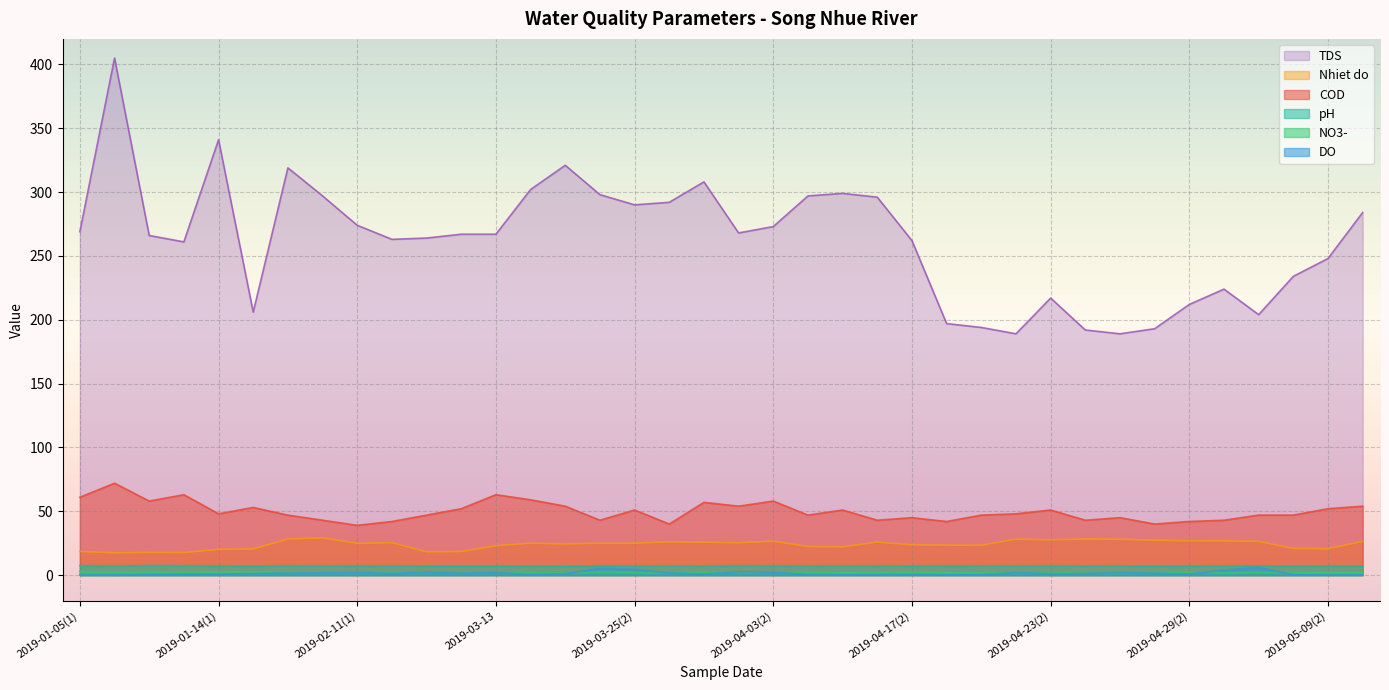

Reading left to right, transcribe all the data shown in this chart.

COD: 61.0	72.0	58.0	63.0	48.0	53.0	47.0	43.0	39.0	42.0	47.0	52.0	63.0	59.0	54.0	43.0	51.0	40.0	57.0	54.0	58.0	47.0	51.0	43.0	45.0	42.0	47.0	48.0	51.0	43.0	45.0	40.0	42.0	43.0	47.0	47.0	52.0	54.0
NO3-: 3.0	2.4	2.8	2.1	2.6	2.8	1.9	2.1	1.8	1.6	2.2	2.0	2.1	1.9	1.8	2.3	2.1	1.8	2.4	2.1	2.3	1.9	2.0	2.2	2.4	2.0	1.9	1.7	1.9	1.5	1.4	2.0	2.2	1.8	2.1	1.9	2.2	2.1
DO: 0.3	0.2	0.4	0.9	0.8	1.2	1.6	1.8	2.1	1.3	2.5	1.6	2.1	0.6	1.2	5.2	4.5	1.7	0.8	2.6	2.3	0.5	0.3	0.3	0.6	0.4	0.3	2.0	1.1	1.2	2.0	1.5	0.9	3.8	6.0	0.3	0.2	0.3
Nhiet do: 18.5	17.5	17.8	17.7	20.2	20.5	28.3	29.2	24.9	25.4	18.2	18.5	23.0	25.0	24.4	25.0	25.0	26.1	25.8	25.3	26.6	22.4	22.1	25.9	23.7	23.5	23.4	28.2	27.7	28.3	28.1	27.3	26.9	26.8	26.4	20.9	20.7	26.4
TDS: 269.0	405.0	266.0	261.0	341.0	206.0	319.0	297.0	274.0	263.0	264.0	267.0	267.0	302.0	321.0	298.0	290.0	292.0	308.0	268.0	273.0	297.0	299.0	296.0	262.0	197.0	194.0	189.0	217.0	192.0	189.0	193.0	212.0	224.0	204.0	234.0	248.0	284.0
pH: 7.4	7.2	7.5	7.4	7.2	7.0	7.4	7.2	7.3	7.2	7.1	7.1	7.1	7.1	7.0	7.3	7.2	7.2	7.2	7.4	7.3	7.2	7.2	7.3	7.1	7.3	7.3	7.2	7.3	7.2	7.2	7.1	7.1	7.2	7.3	7.0	7.0	7.1